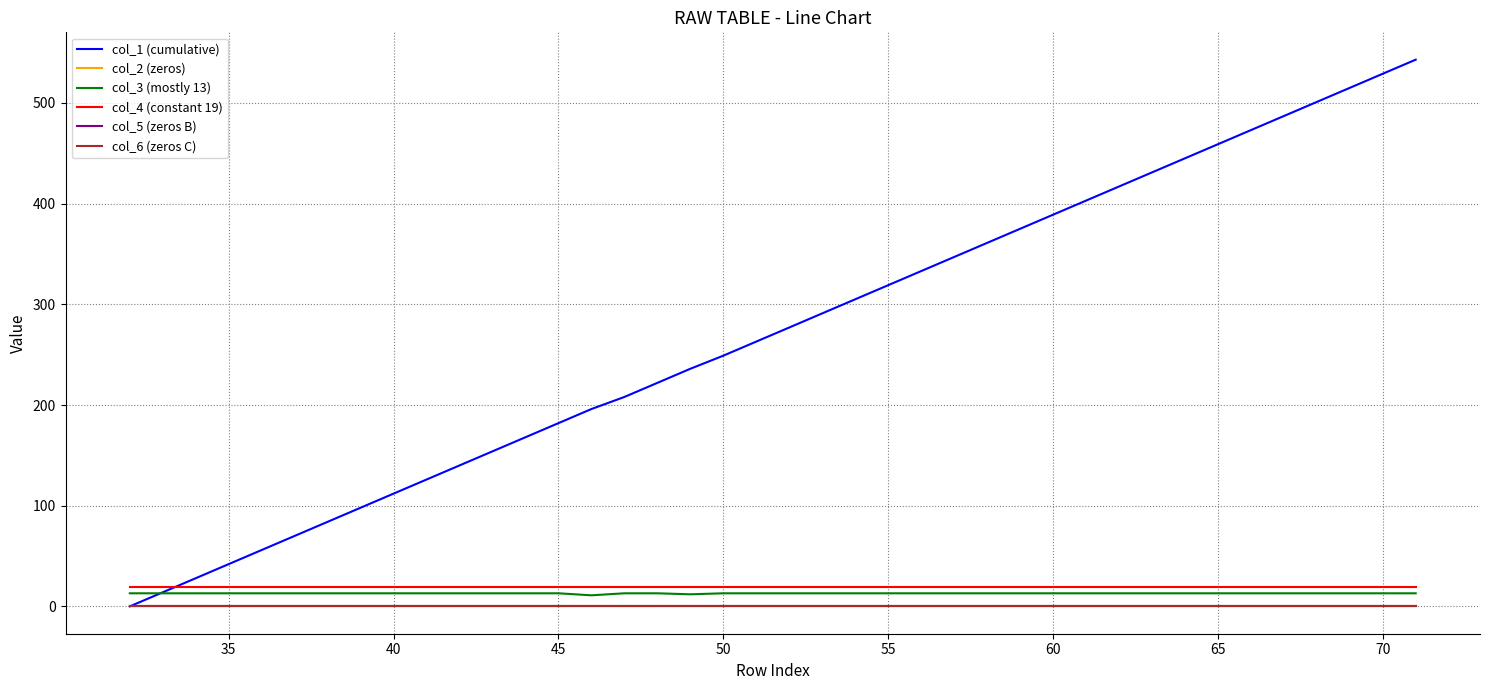

Does the chart display data point markers on the line(s)?

No